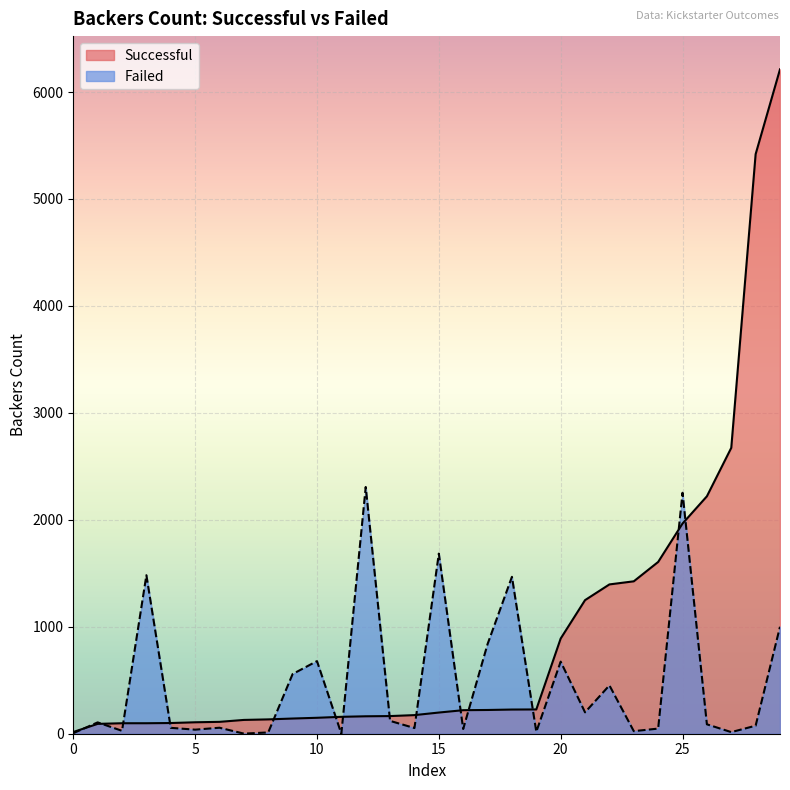

Count the number of data series in this chart.

2